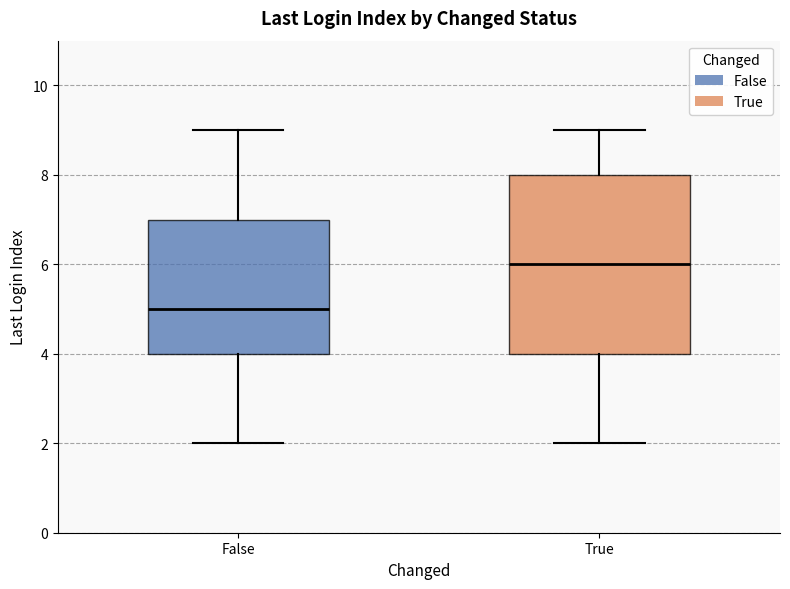

Where is the upper edge of the box for False on the y-axis? The values are not printed on the chart, so give them approximately, as read against the axis.

7